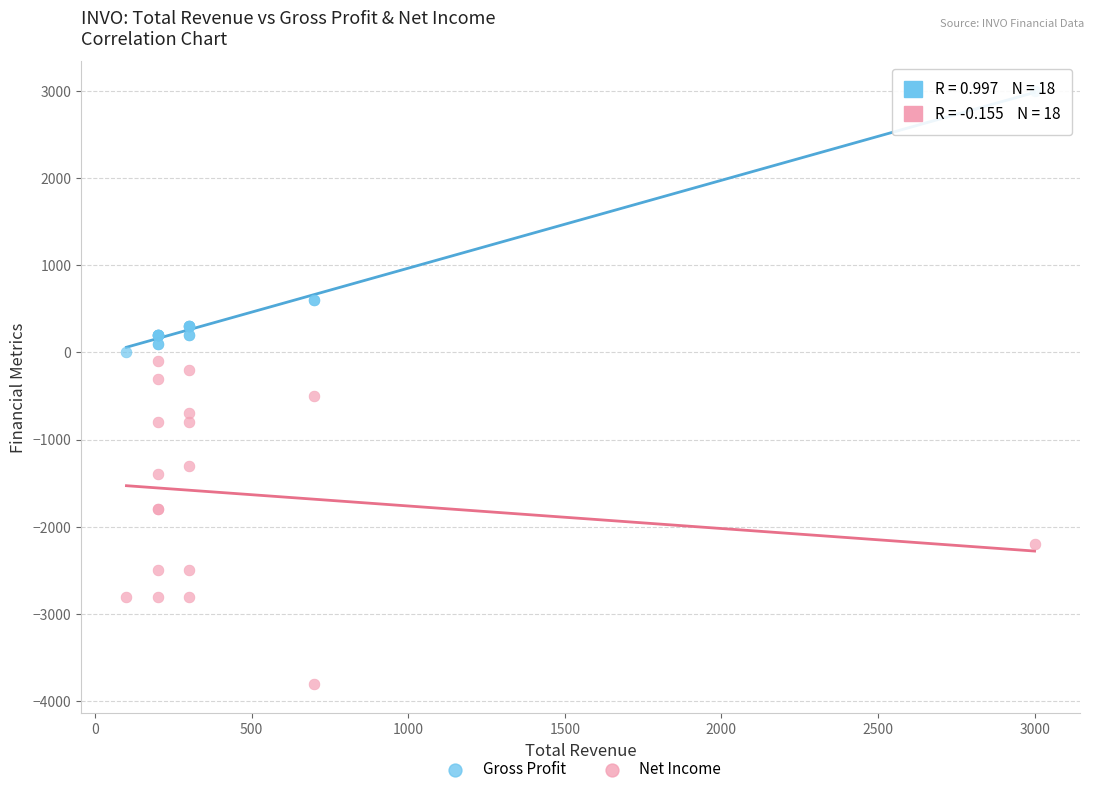

What are all the series names shown in the legend?

Gross Profit, Net Income